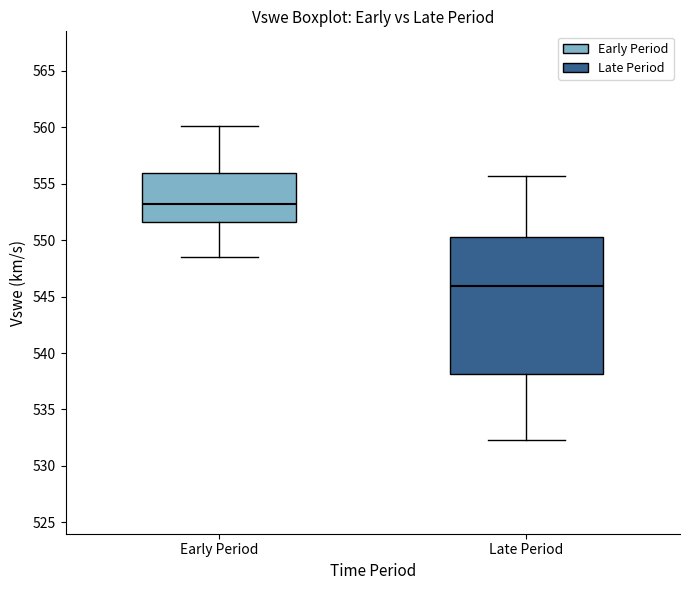

Which box is the tallest, from its lower edge to its upper edge?

Late Period